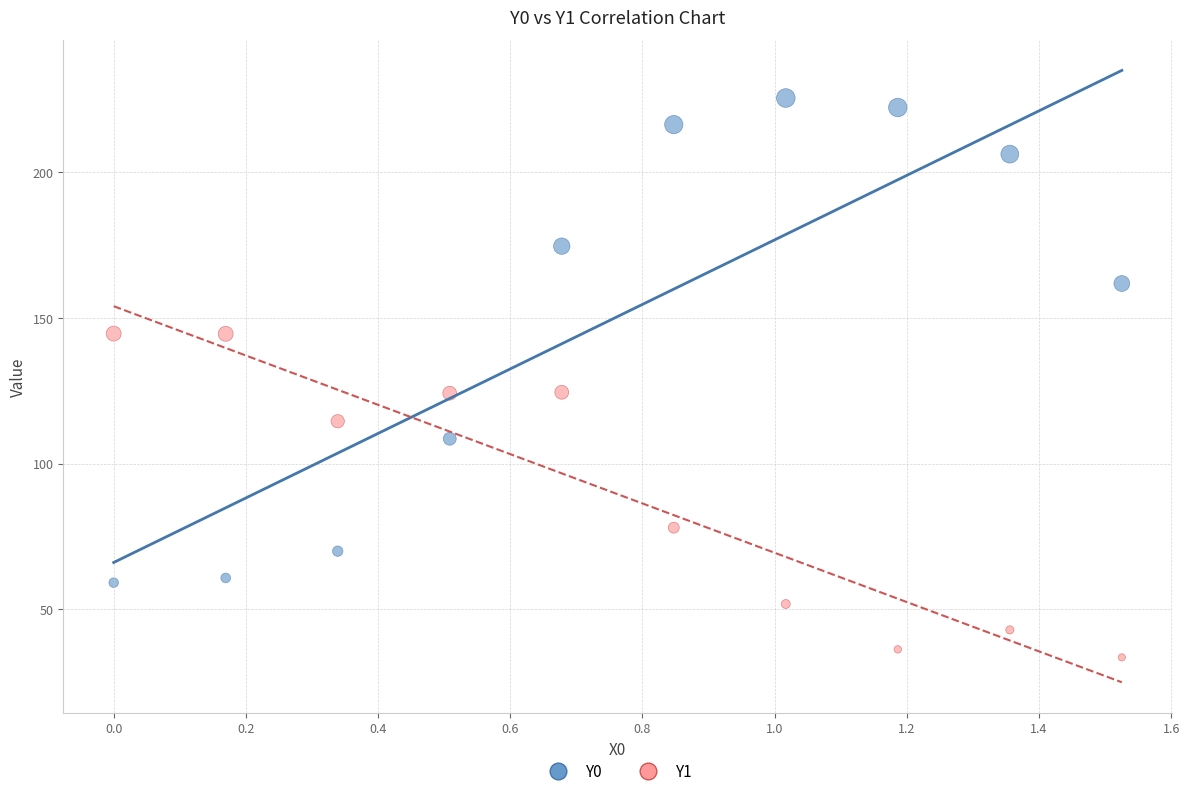

What is the X range (max minus min) for the scatter plot?

1.5